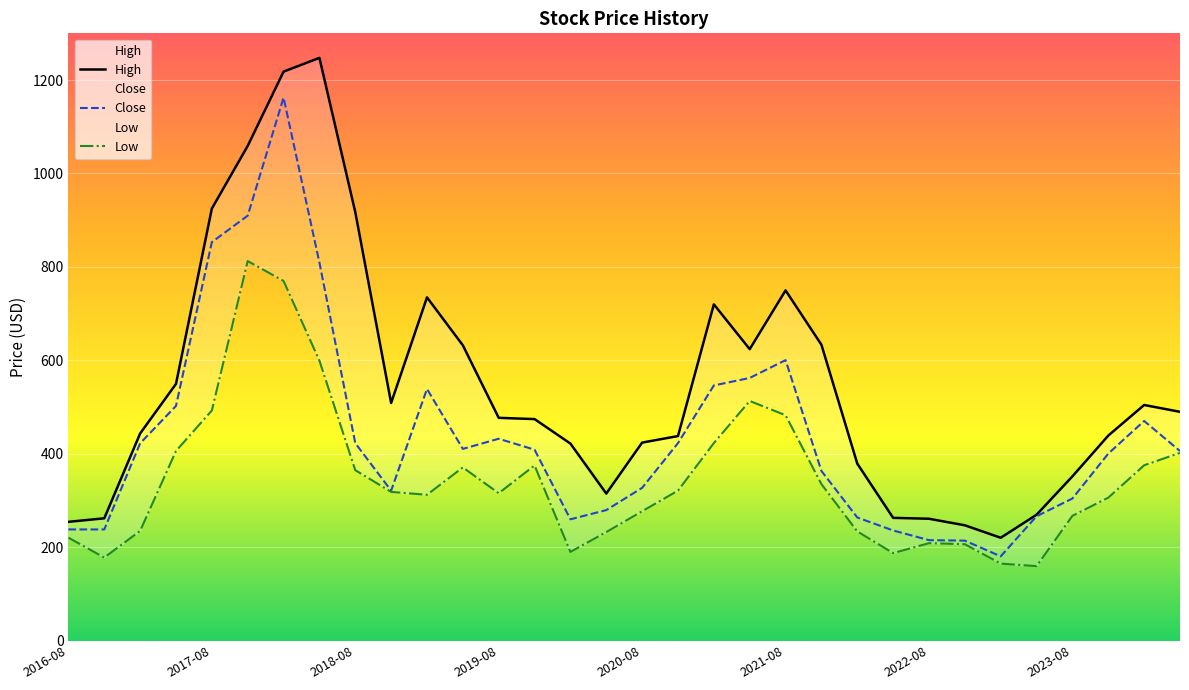

How many data points in High are less than 477?

16